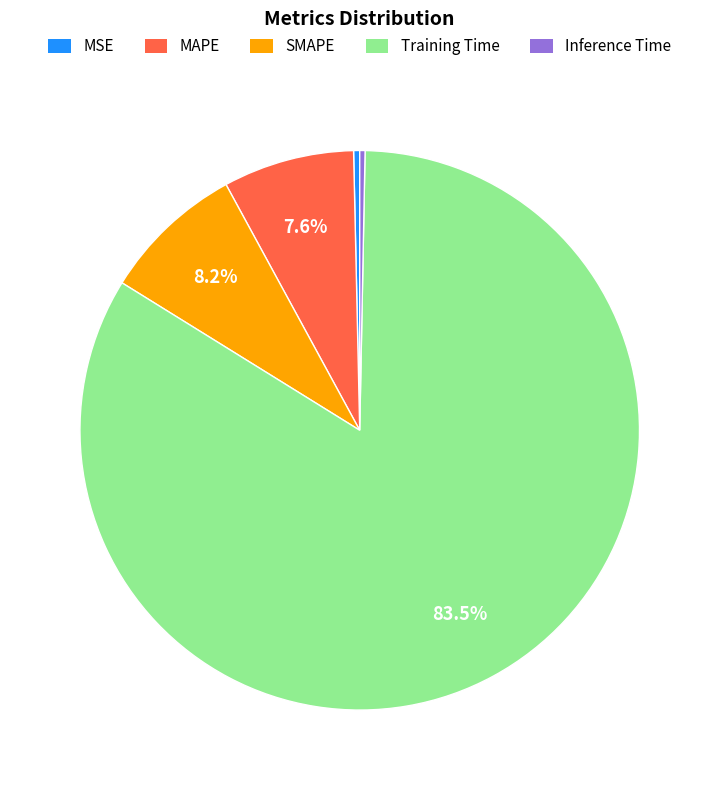

To the nearest percent, what is the combined percentage of Training Time and SMAPE?

92%